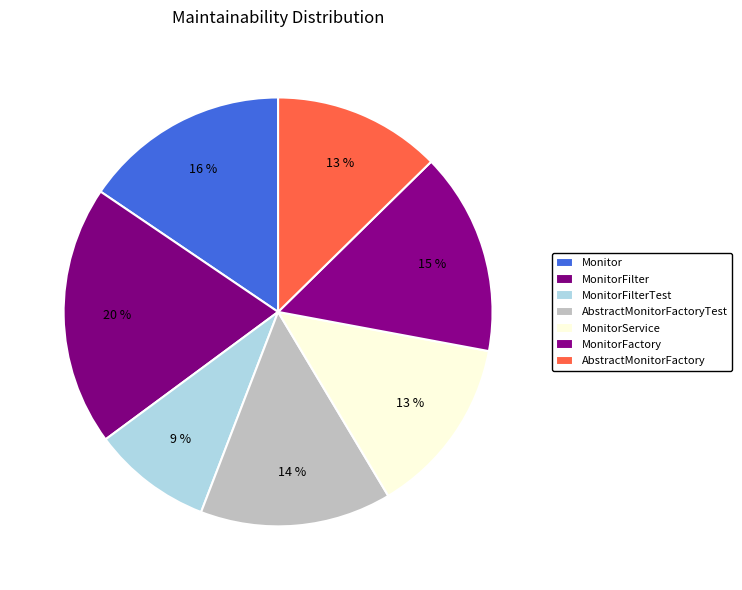

To the nearest percent, what portion does Monitor represent?

16%